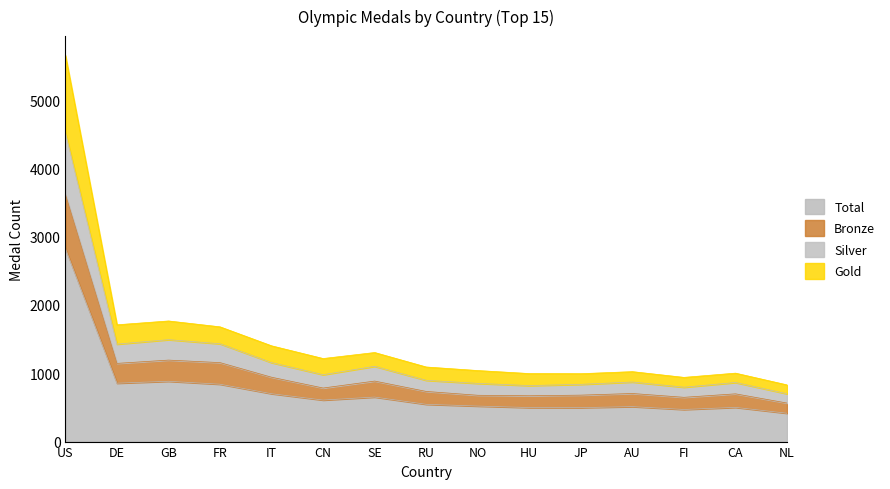

List the series in order of their overall mean, highest first.

Total, Silver, Bronze, Gold